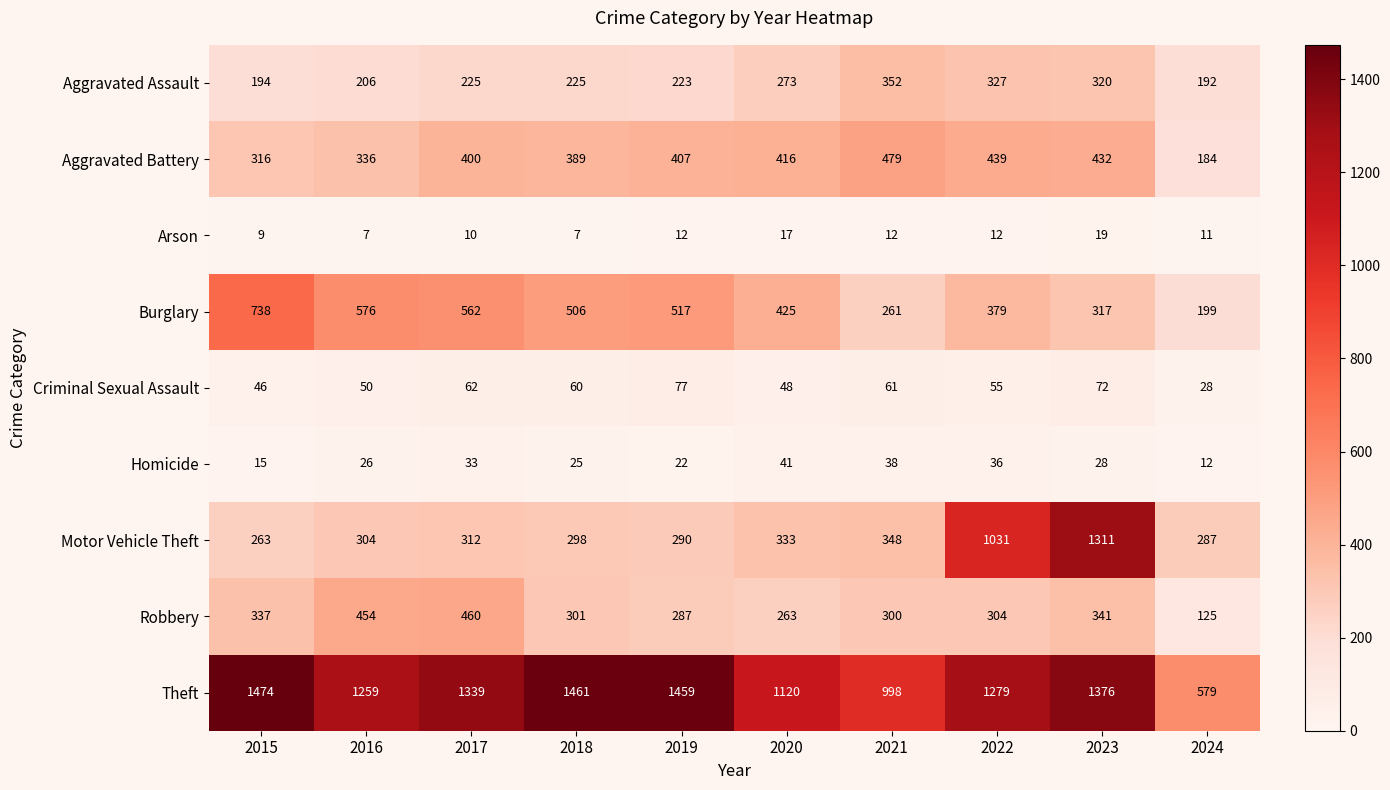

True or false: Aggravated Assault has a value of 223 at 2019.

True